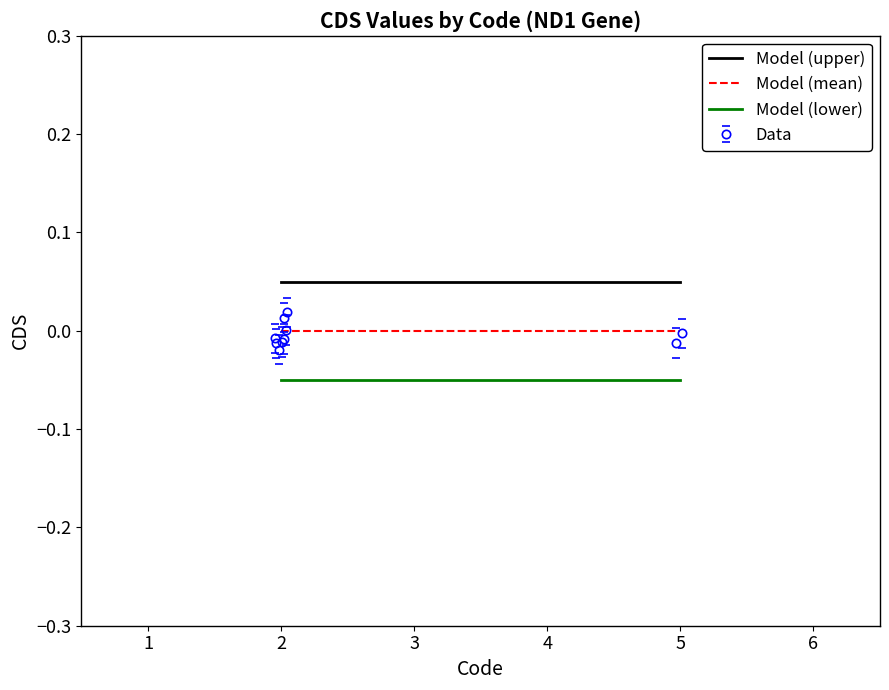

The Model (lower) series shows -0.1 at 5. True or false?

False